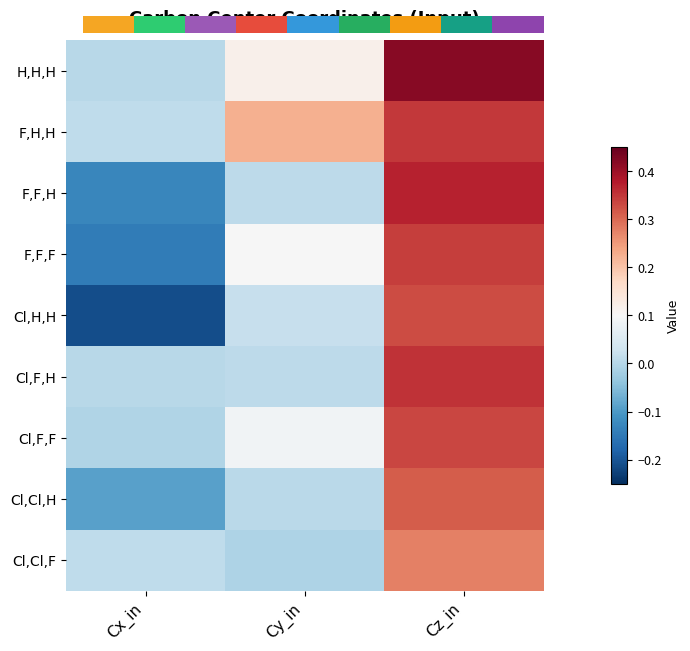

Which series has the widest spread of values?

Cl,H,H